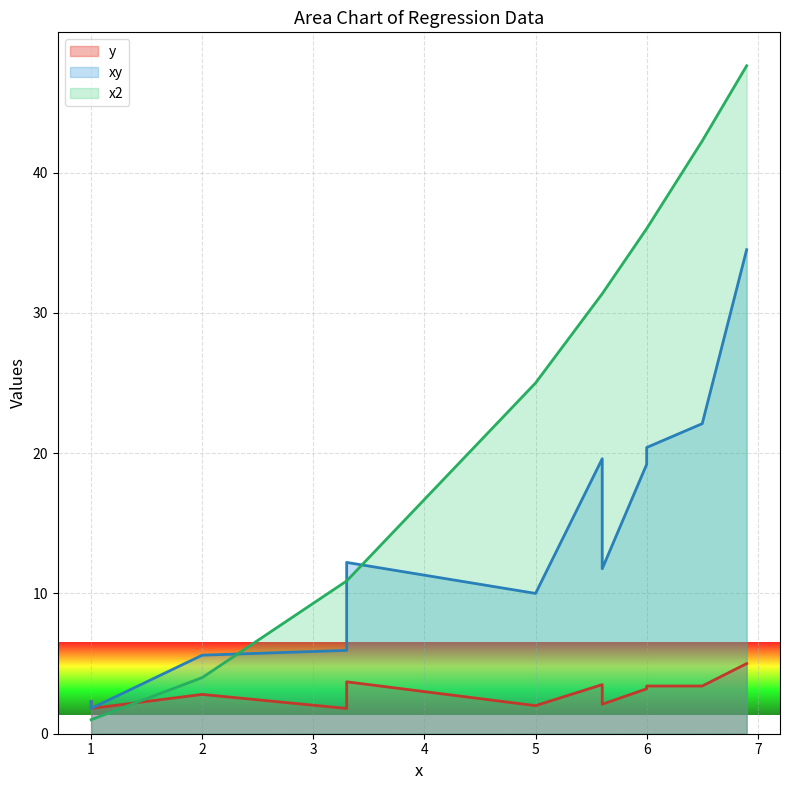

True or false: xy and y cross at least once.

False